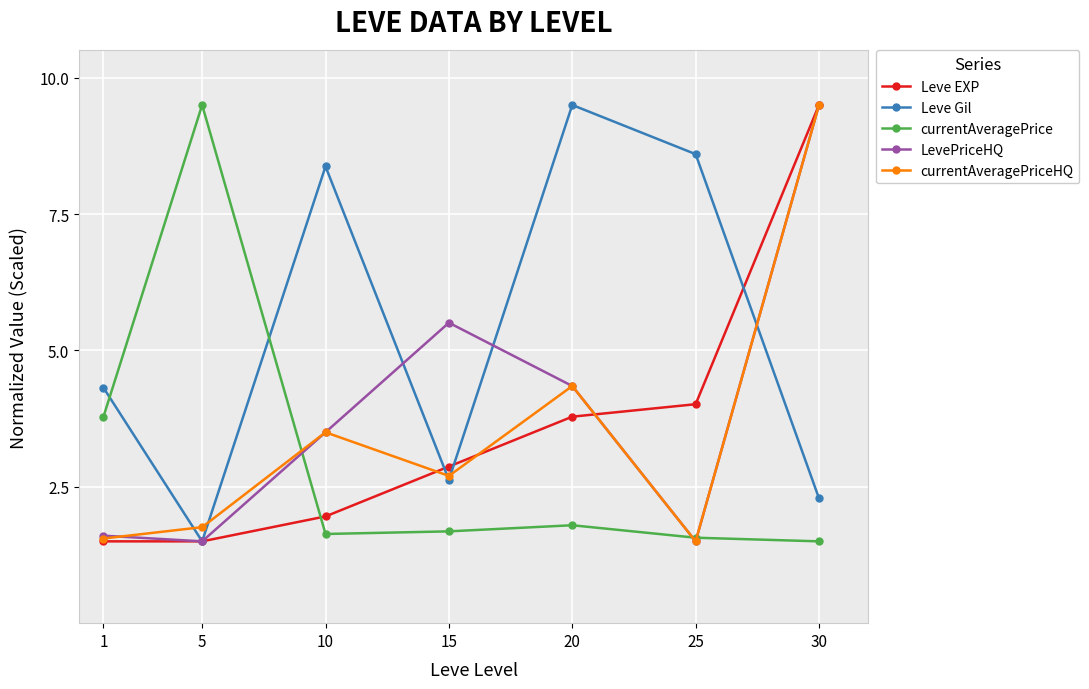

How many interior local peaks does the currentAveragePriceHQ series have?

2